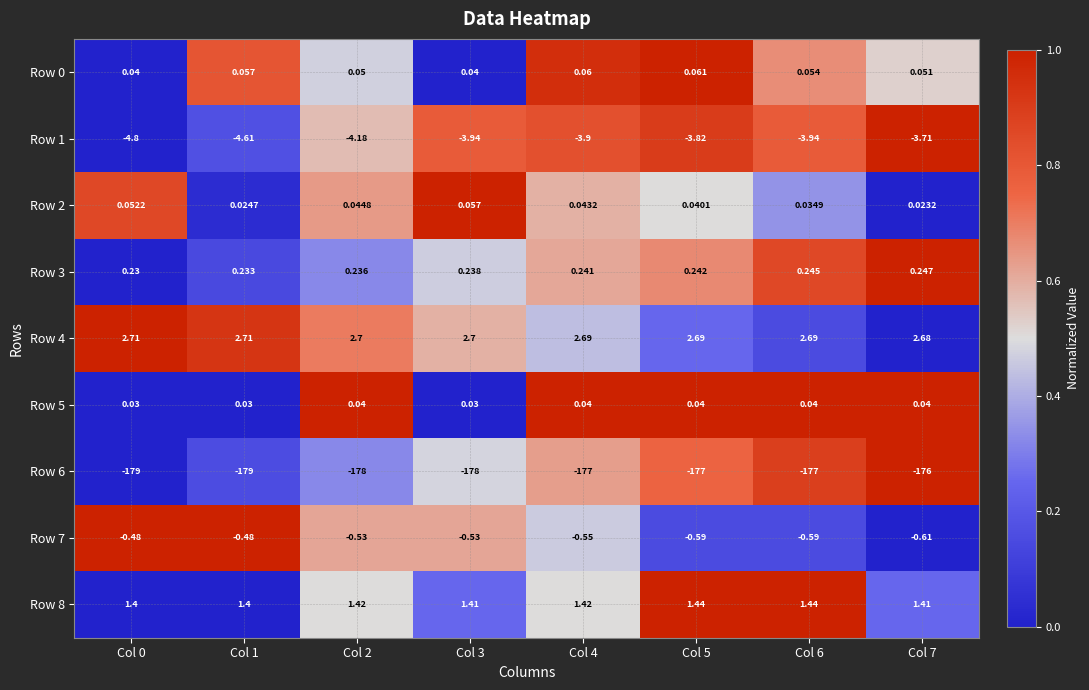

Is the value of Row 7 at Col 0 greater than the value of Row 5 at Col 6?

No